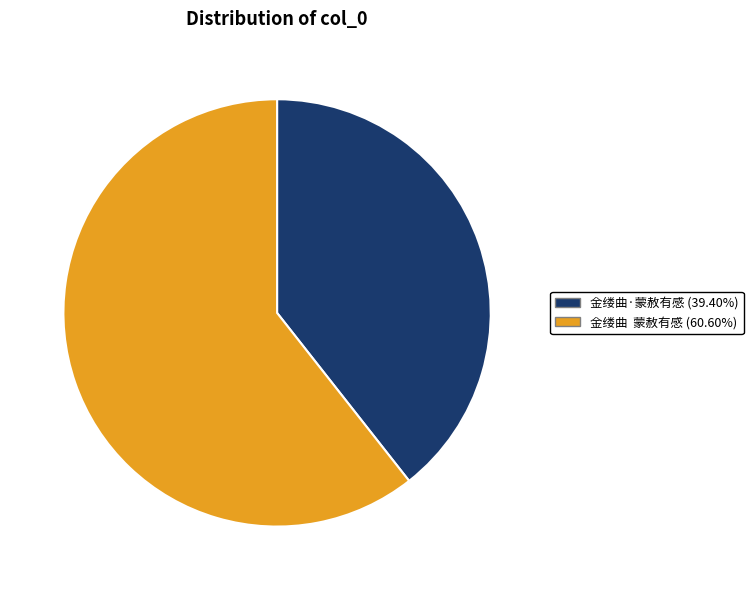

Approximately how many times larger is the value at 金缕曲 蒙赦有感 (60.60%) compared to 金缕曲·蒙赦有感 (39.40%)?

1.5